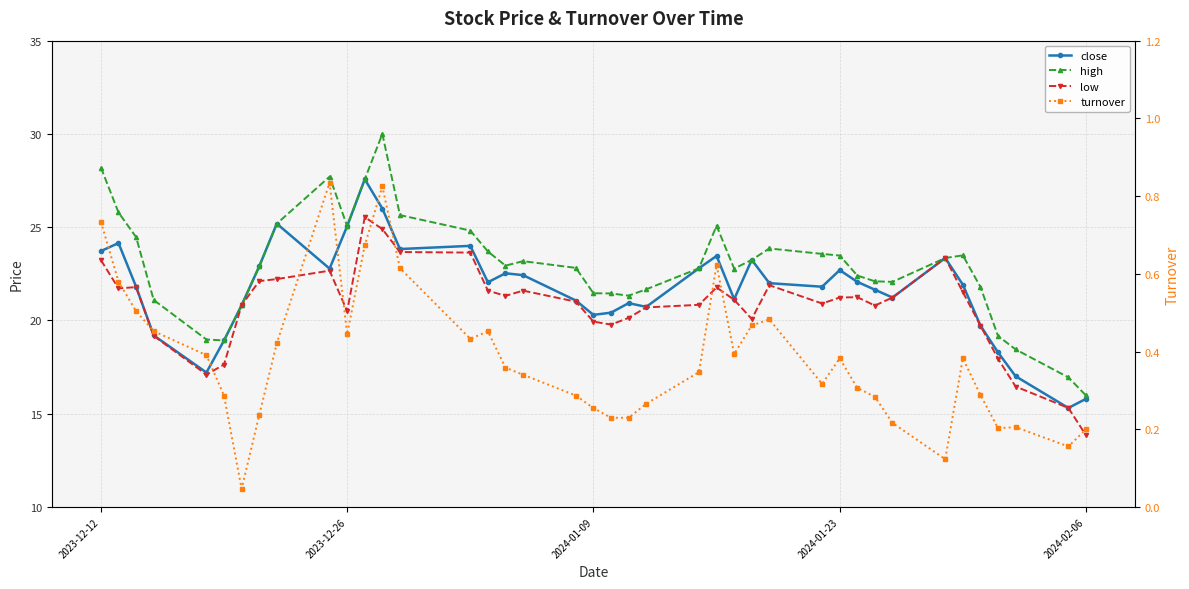

Does the chart display data point markers on the line(s)?

Yes